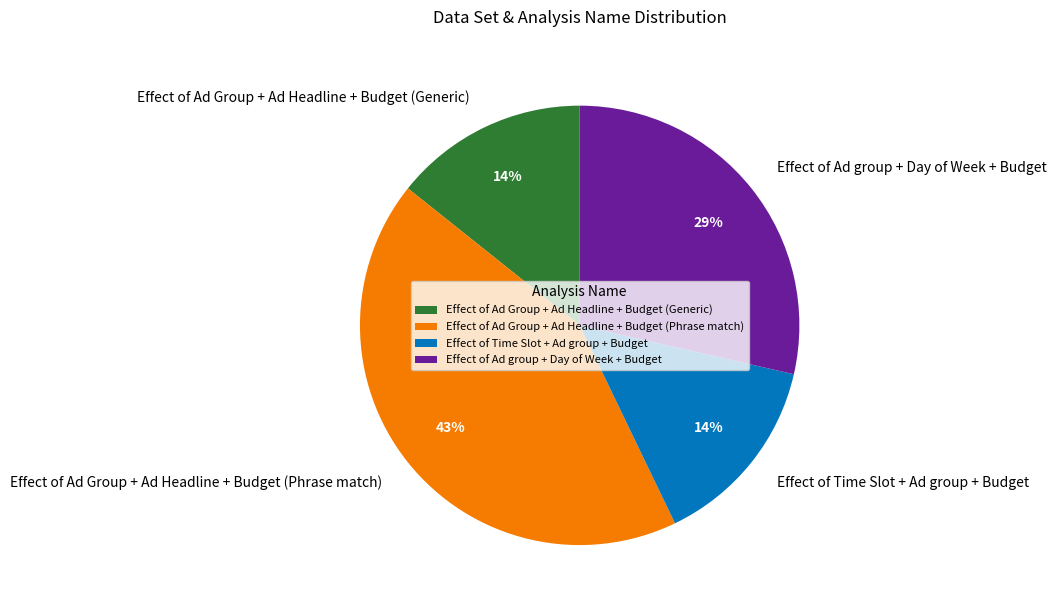

What is the largest slice in the pie chart?

Effect of Ad Group + Ad Headline + Budget (Phrase match)